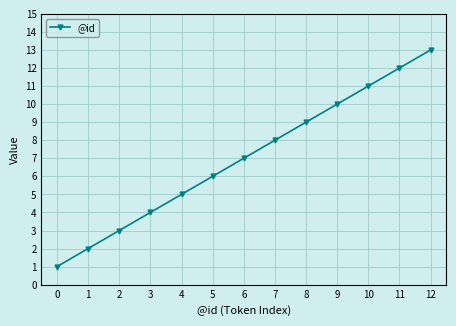

How many distinct data groups are displayed?

1